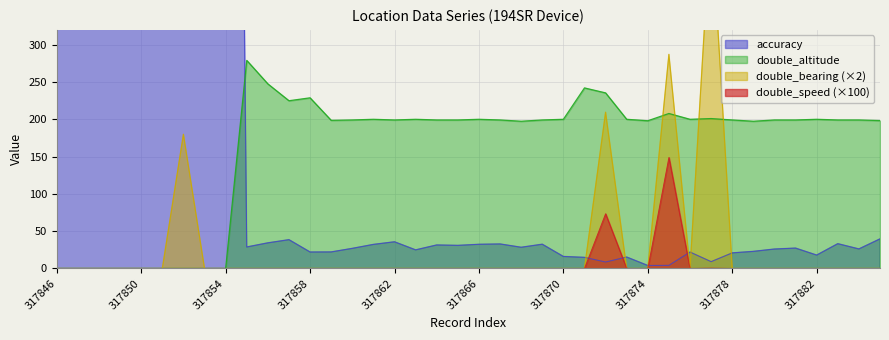

Is it true that double_altitude equals -152.1 at 317847?

False